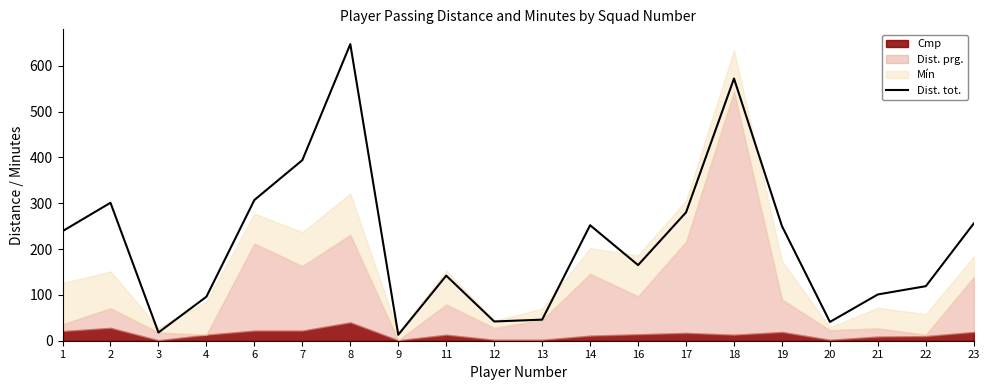

Reading left to right, transcribe all the data shown in this chart.

239	301	18	96	307	394	647	13	142	42	46	252	165	280	572	250	41	101	119	256